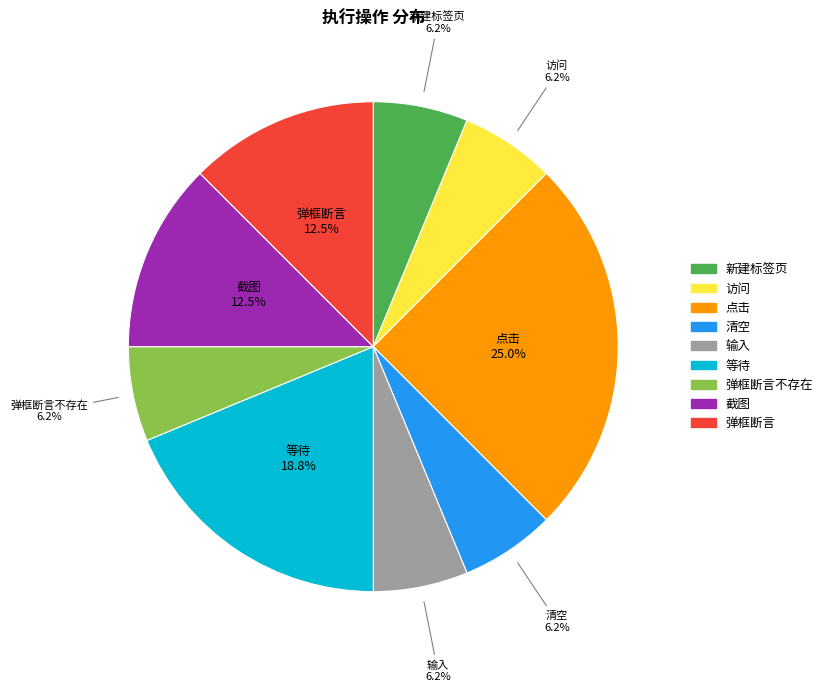

Does any single category account for the majority?

No